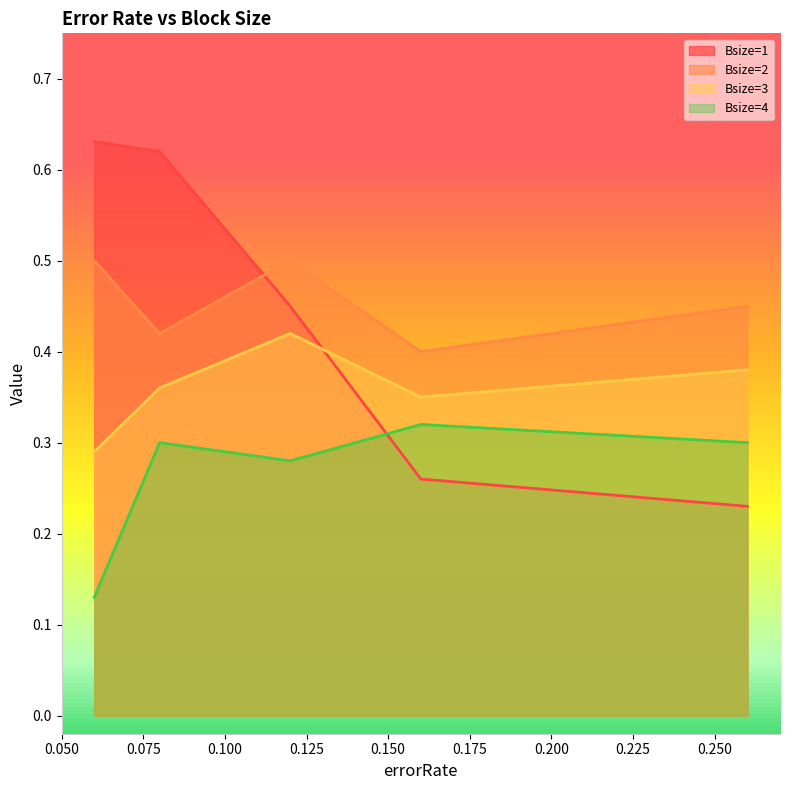

Which has a higher value, 0.26 or 0.08?

0.08